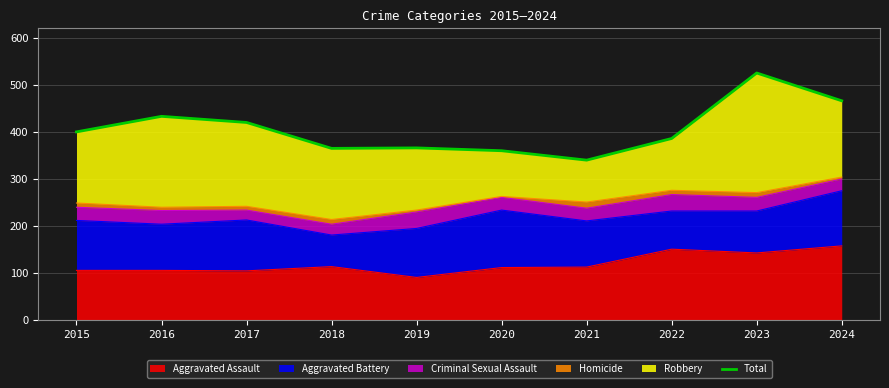

Reading right to left, what are all the values shown in this chart?

2024=466	2023=525	2022=386	2021=340	2020=360	2019=366	2018=365	2017=420	2016=433	2015=400